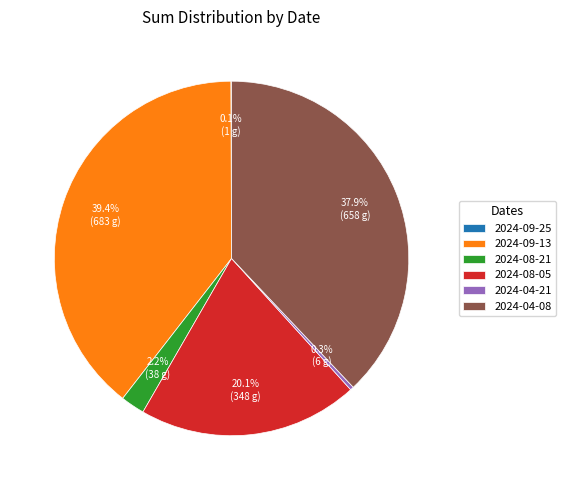

To the nearest percent, what is the combined percentage of 2024-08-21 and 2024-04-08?

40%